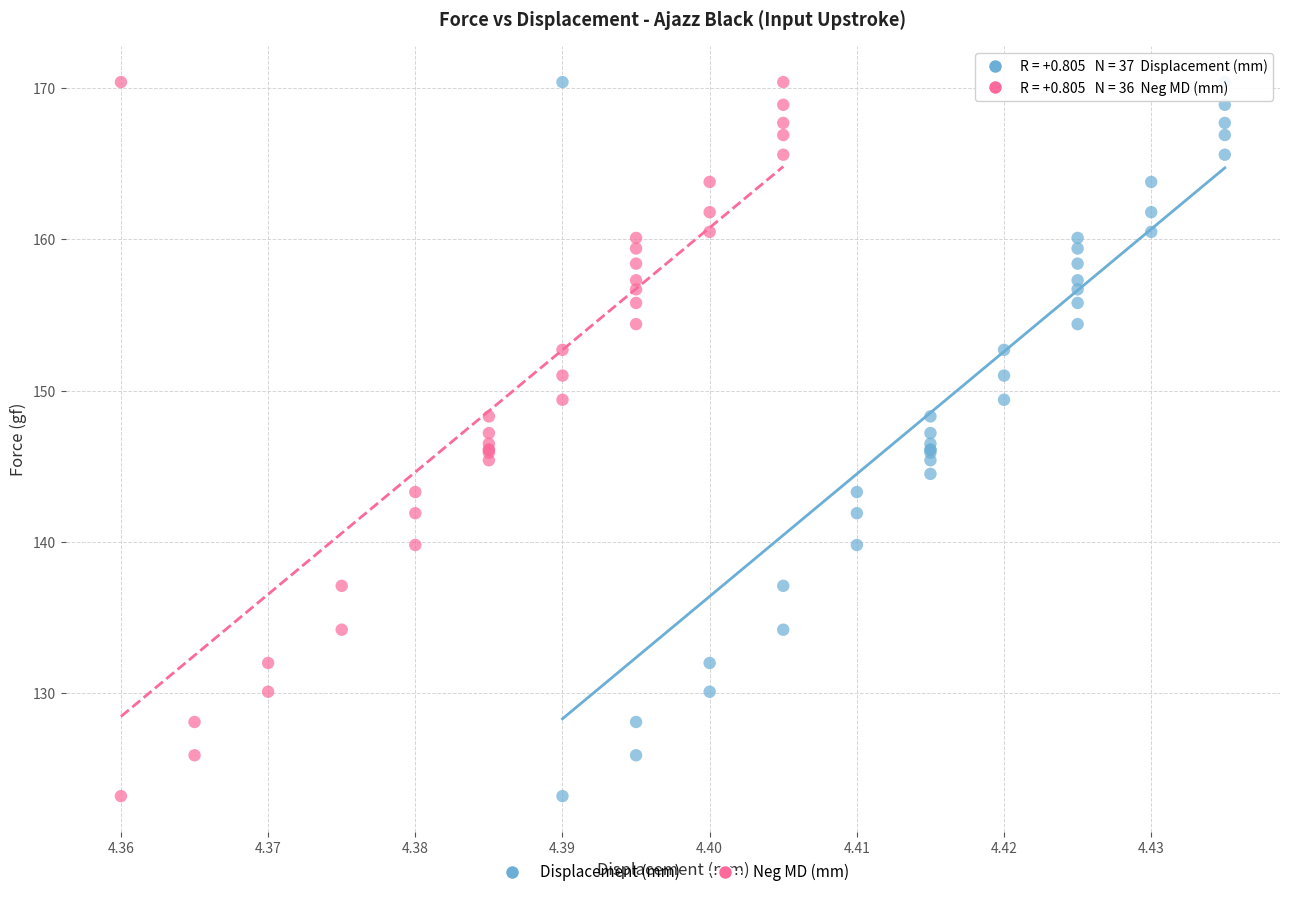

What are all the series names shown in the legend?

Displacement (mm), Neg MD (mm)